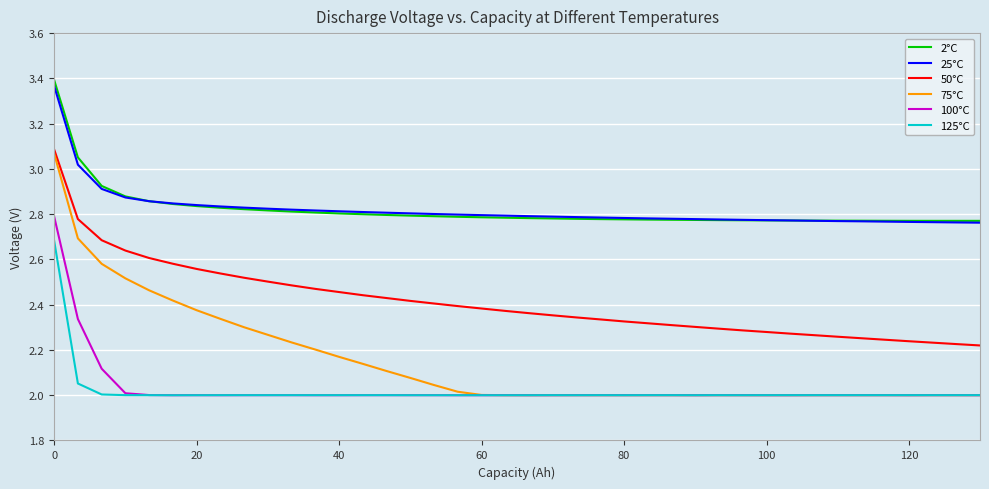

Which series has the largest range (max minus min)?

75°C